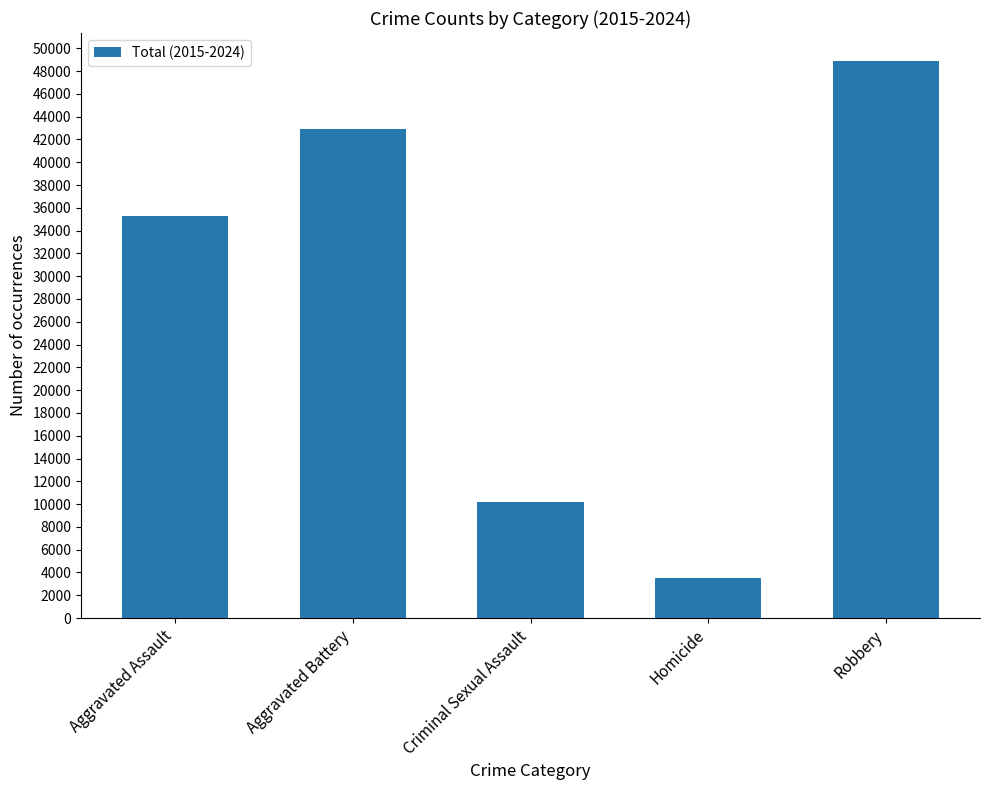

The value at Criminal Sexual Assault is 10171. True or false?

True